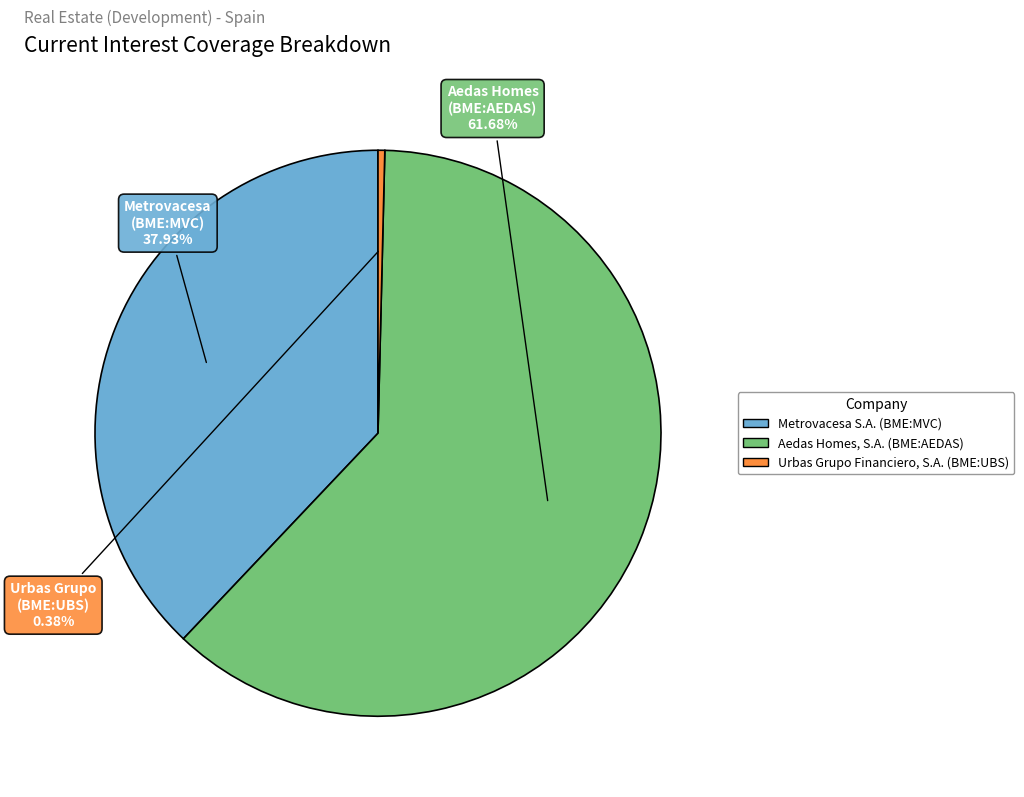

To the nearest percent, what is the average slice percentage?

33%